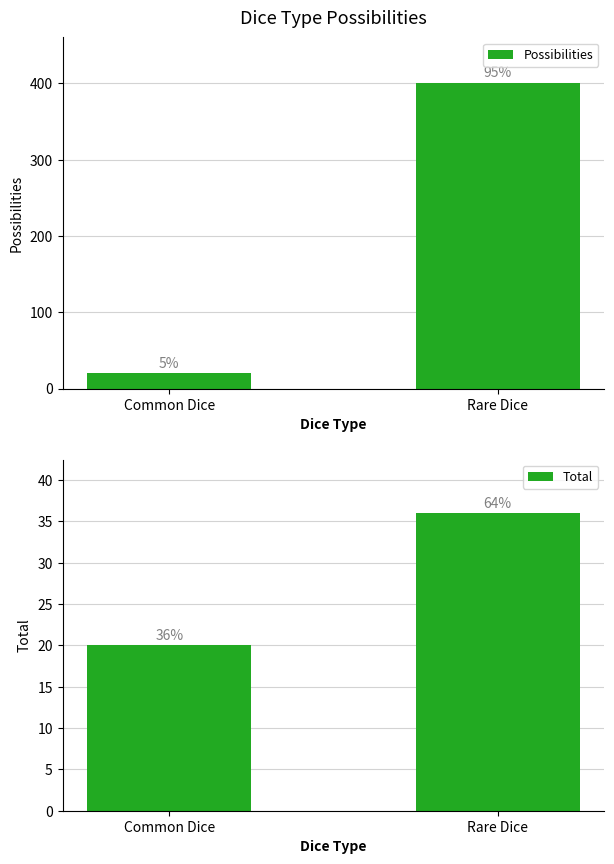

What is the minimum value for Total?

20